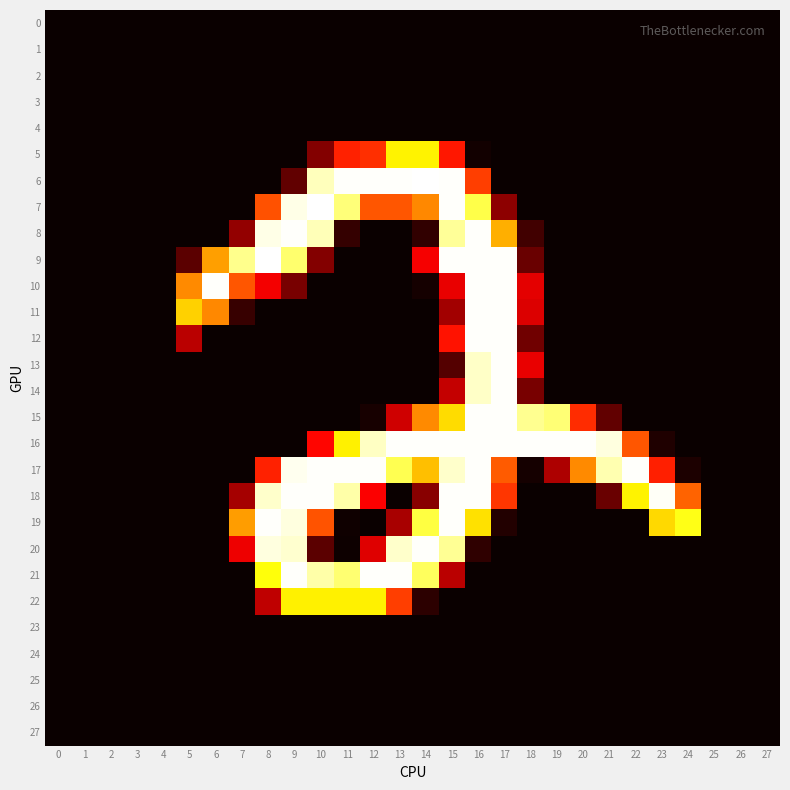

How many categories are shown in the chart?

28